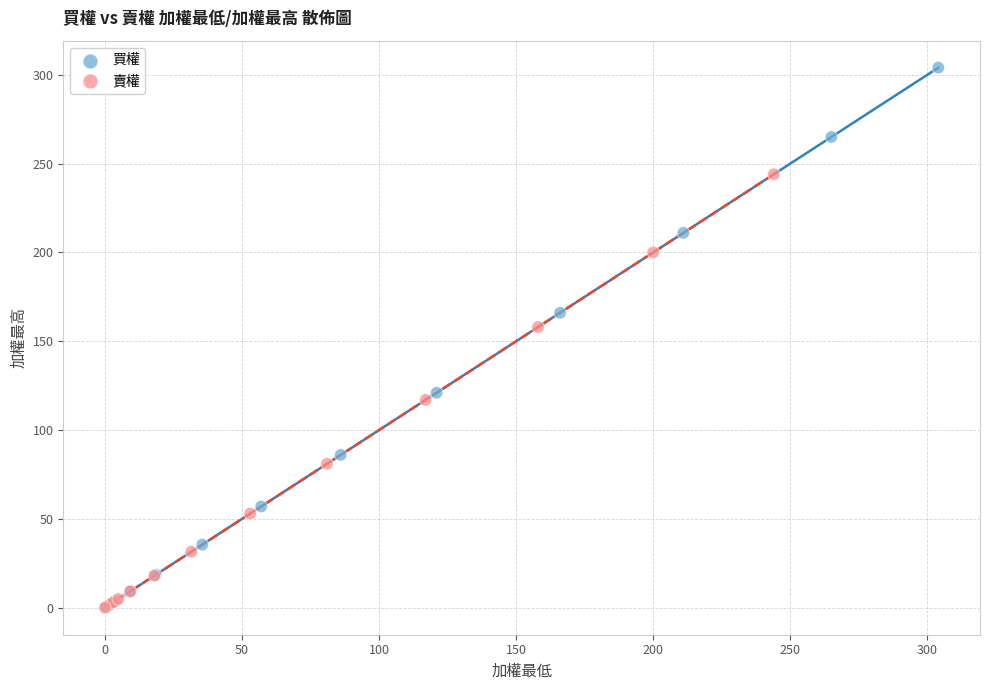

Which series reaches the maximum Y coordinate?

買權